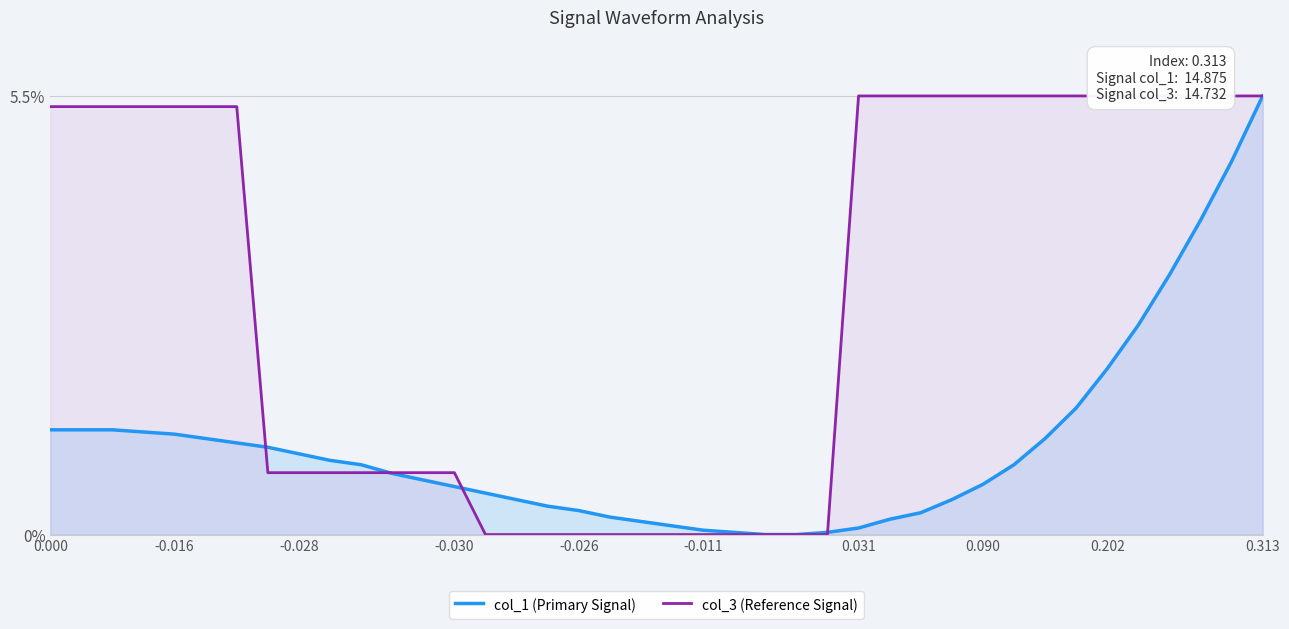

The value of col_1 (Primary Signal) at 0.000 is 2.0. True or false?

False